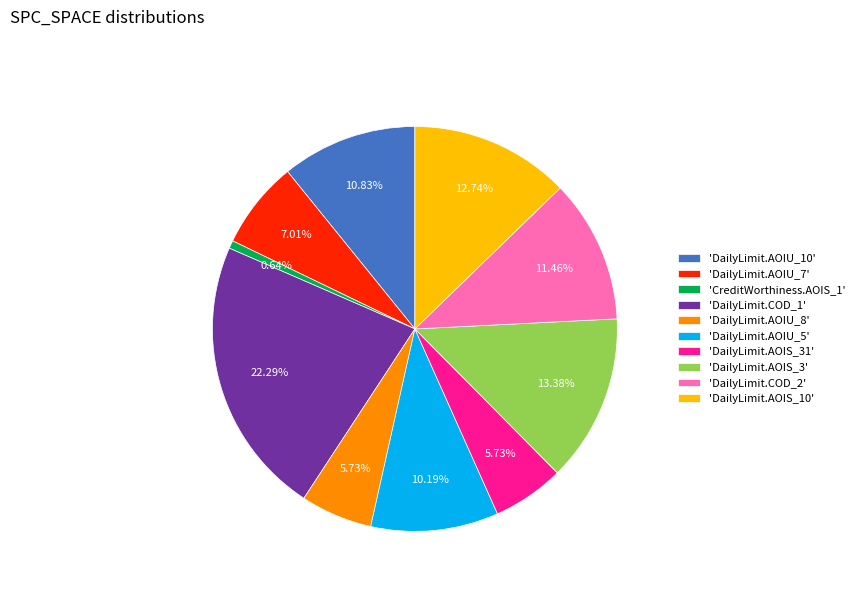

Count the number of slices in the pie.

10